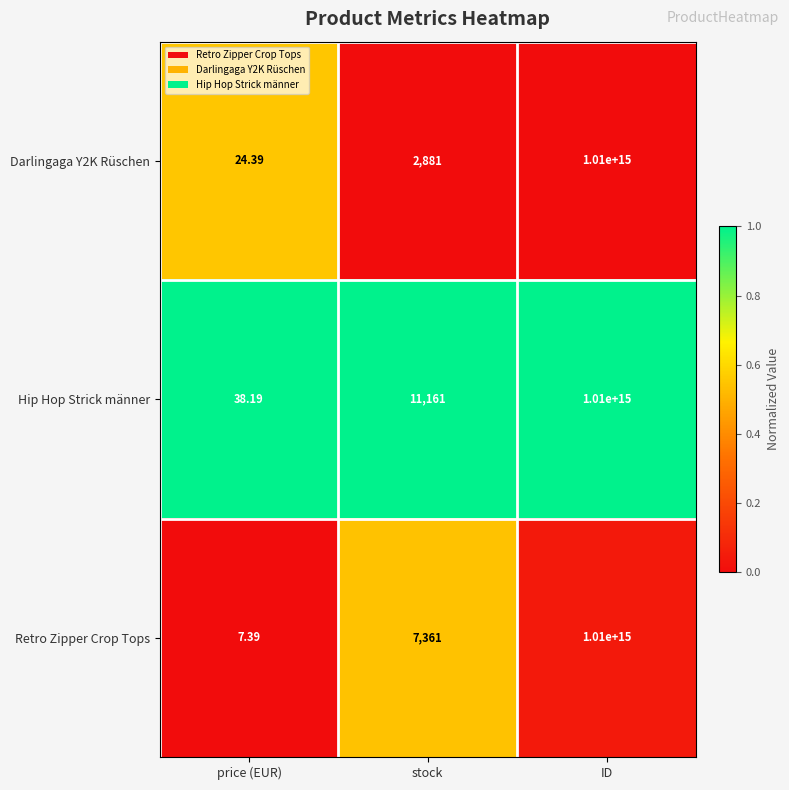

Which series has the widest spread of values?

Retro Zipper Crop Tops